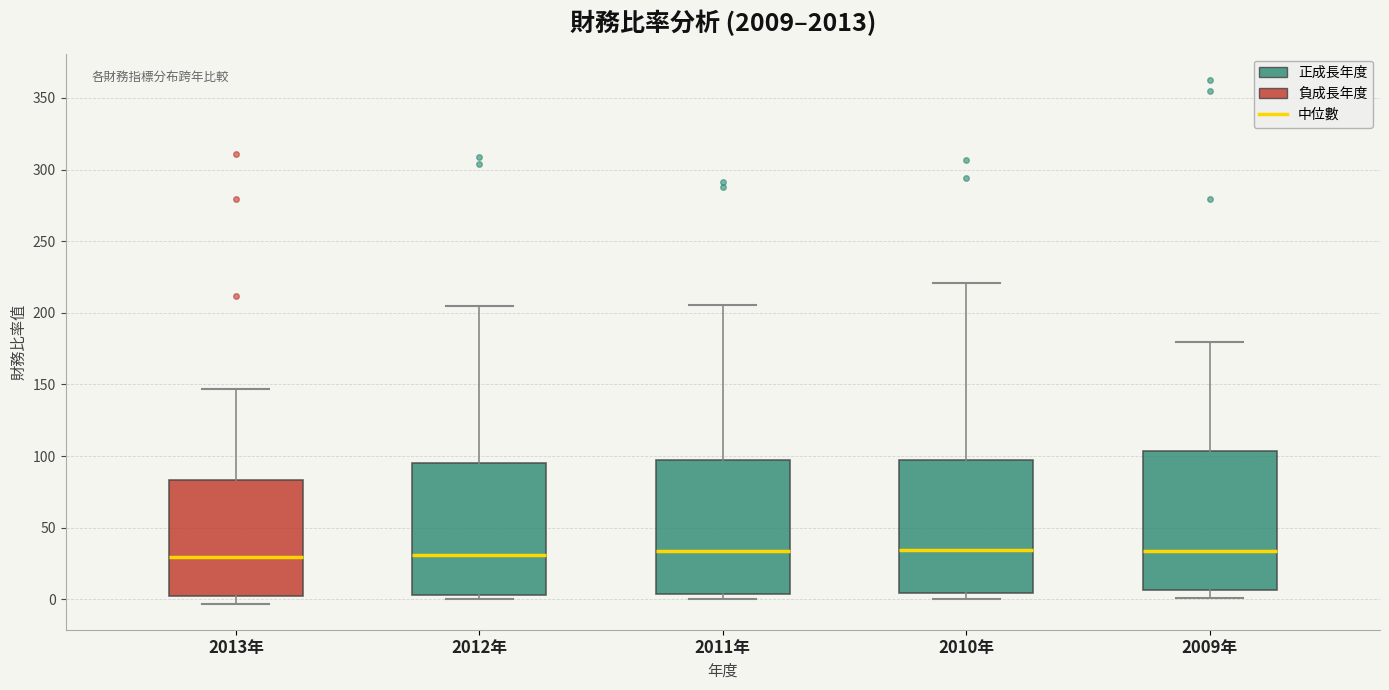

Where does the upper whisker of the box for 2013年 end on the y-axis? The values are not printed on the chart, so give them approximately, as read against the axis.

145